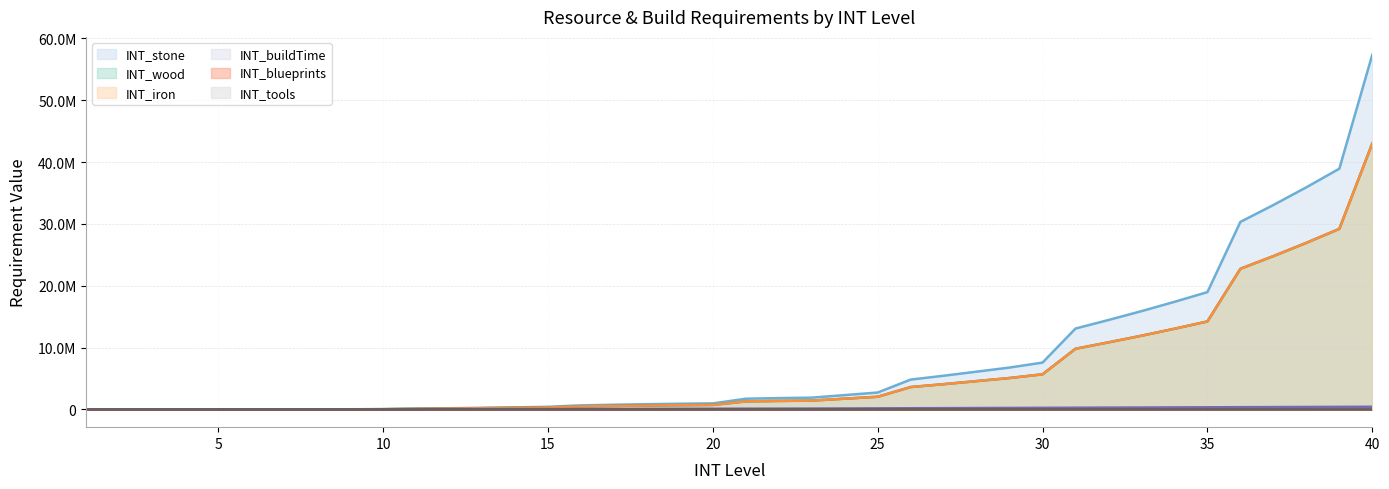

True or false: INT_tools and INT_wood intersect in this chart.

False